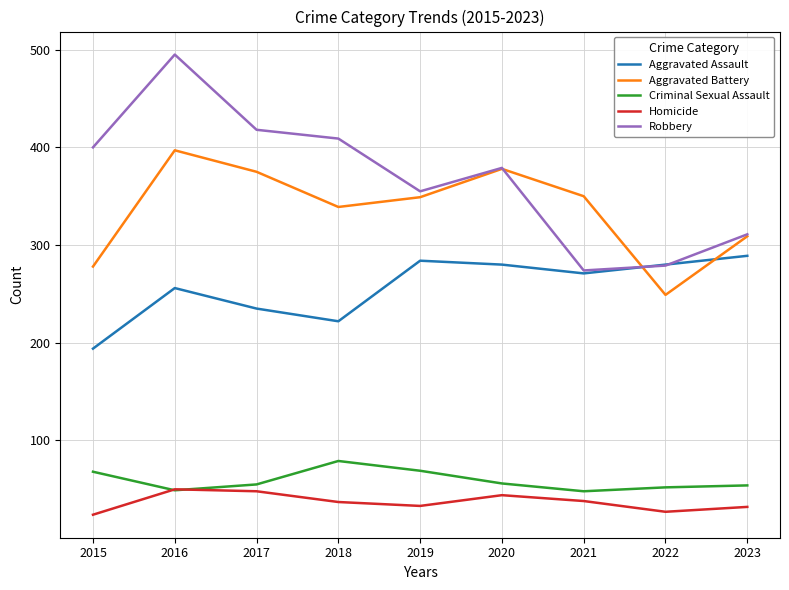

How many interior local peaks does the Robbery series have?

2